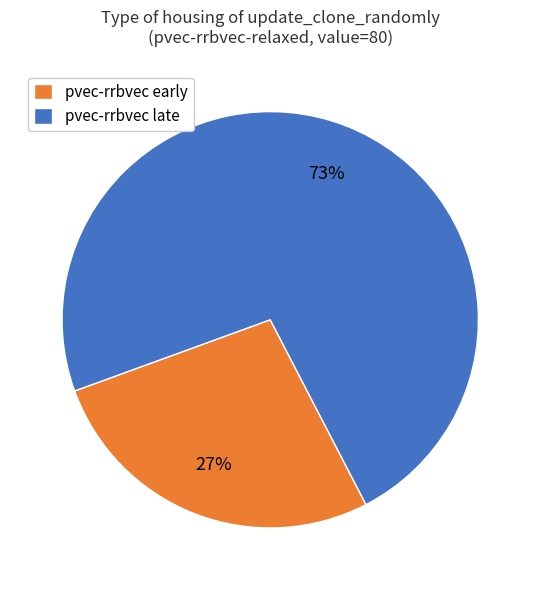

Combined, do pvec-rrbvec early and pvec-rrbvec late account for over 50%?

Yes